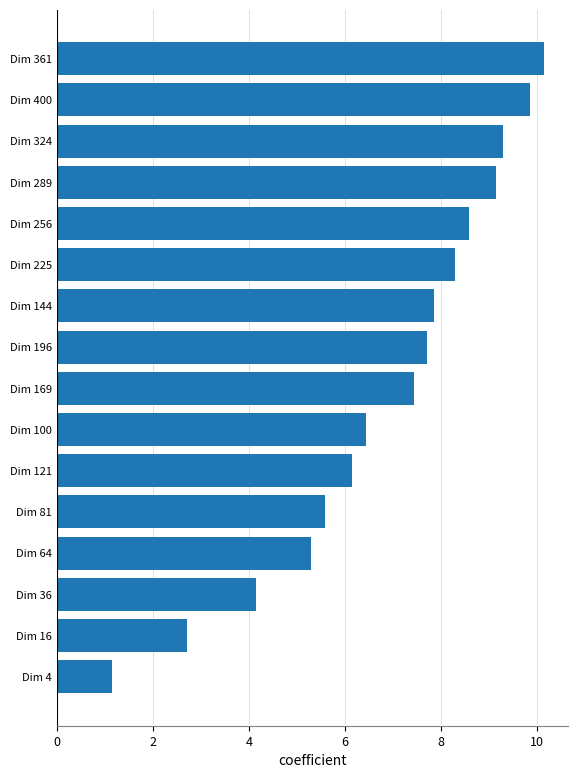

Rank the categories by value from lowest to highest.

Dim 4, Dim 16, Dim 36, Dim 64, Dim 81, Dim 121, Dim 100, Dim 169, Dim 196, Dim 144, Dim 225, Dim 256, Dim 289, Dim 324, Dim 400, Dim 361